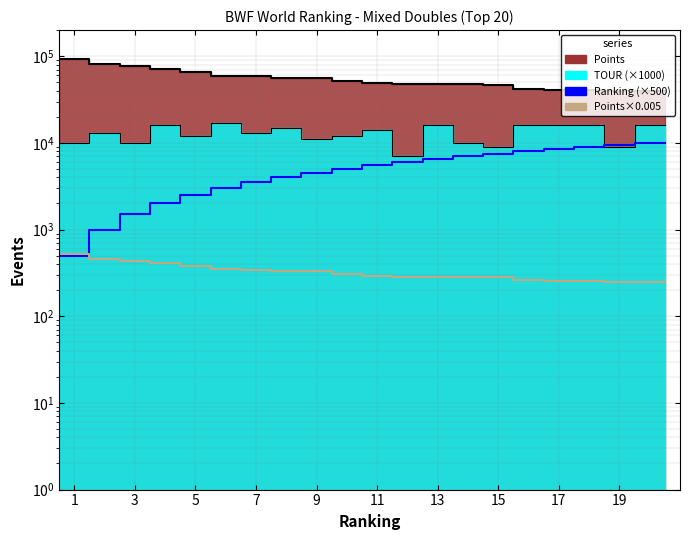

What is the value of the Ranking (×500) point at the 13th from the left?

6500.0